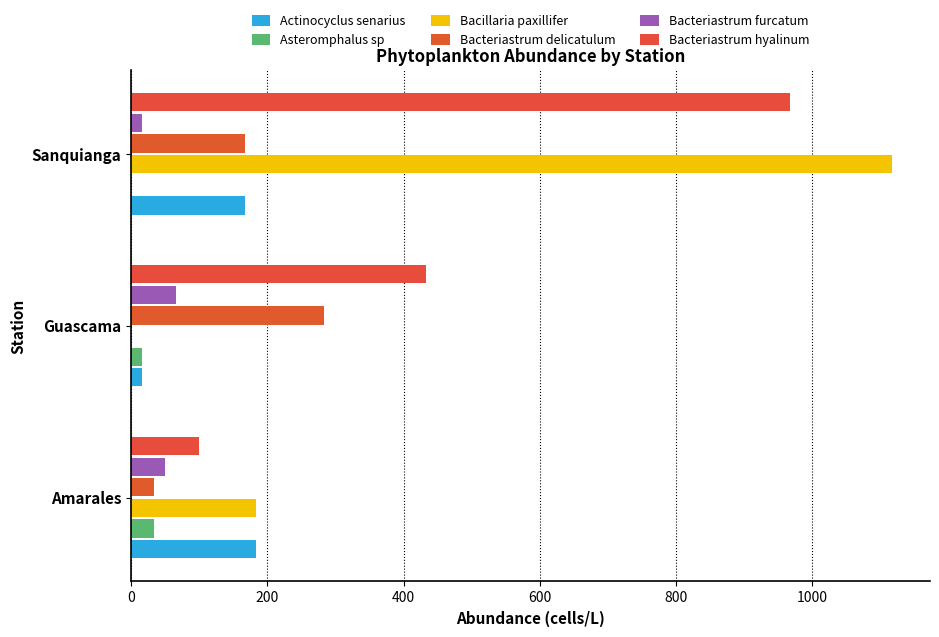

Reading right to left, transcribe all the data shown in this chart.

Actinocyclus senarius: 166.7	16.7	183.3
Asteromphalus sp: 0.0	16.7	33.3
Bacillaria paxillifer: 1116.7	0.0	183.3
Bacteriastrum delicatulum: 166.7	283.3	33.3
Bacteriastrum furcatum: 16.7	66.7	50.0
Bacteriastrum hyalinum: 966.7	433.3	100.0